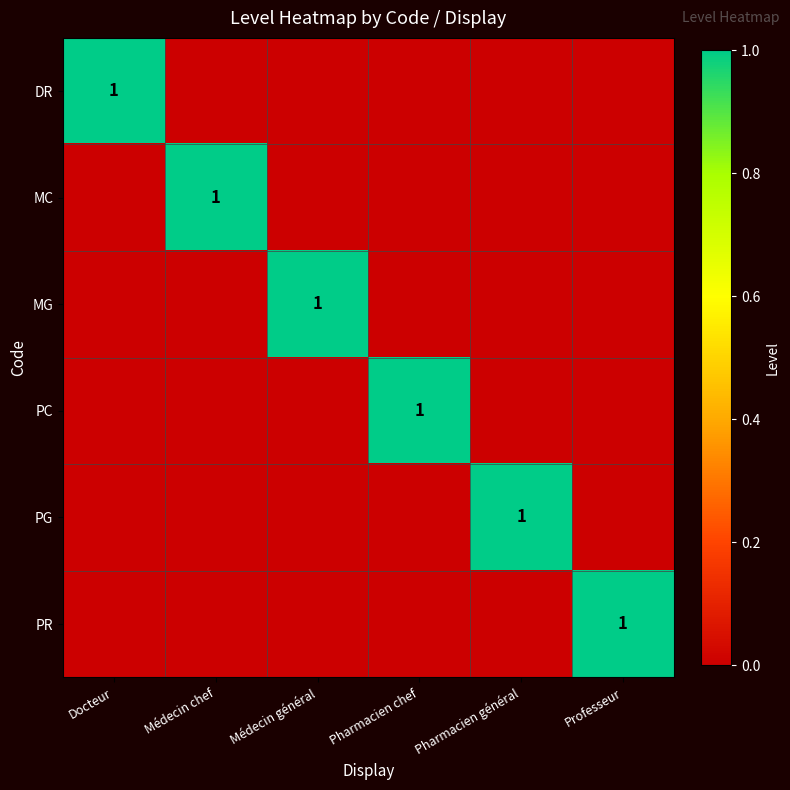

The value of MG at Médecin général is 1. True or false?

True